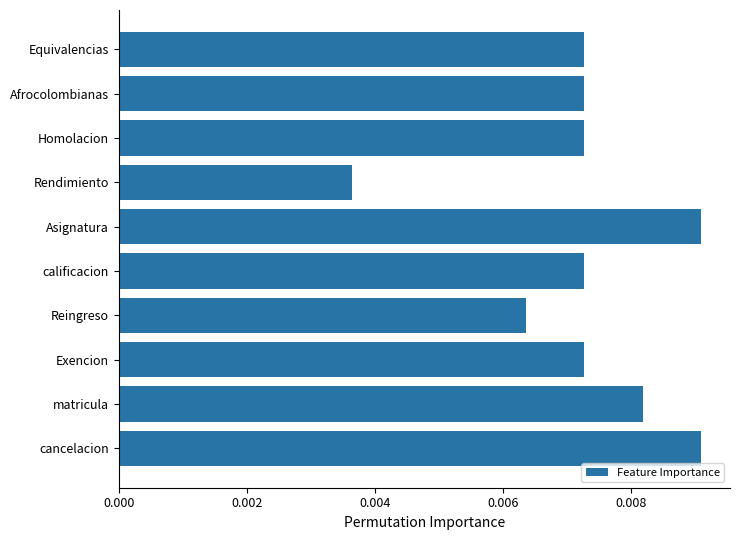

Between Exencion and cancelacion, which is larger?

cancelacion